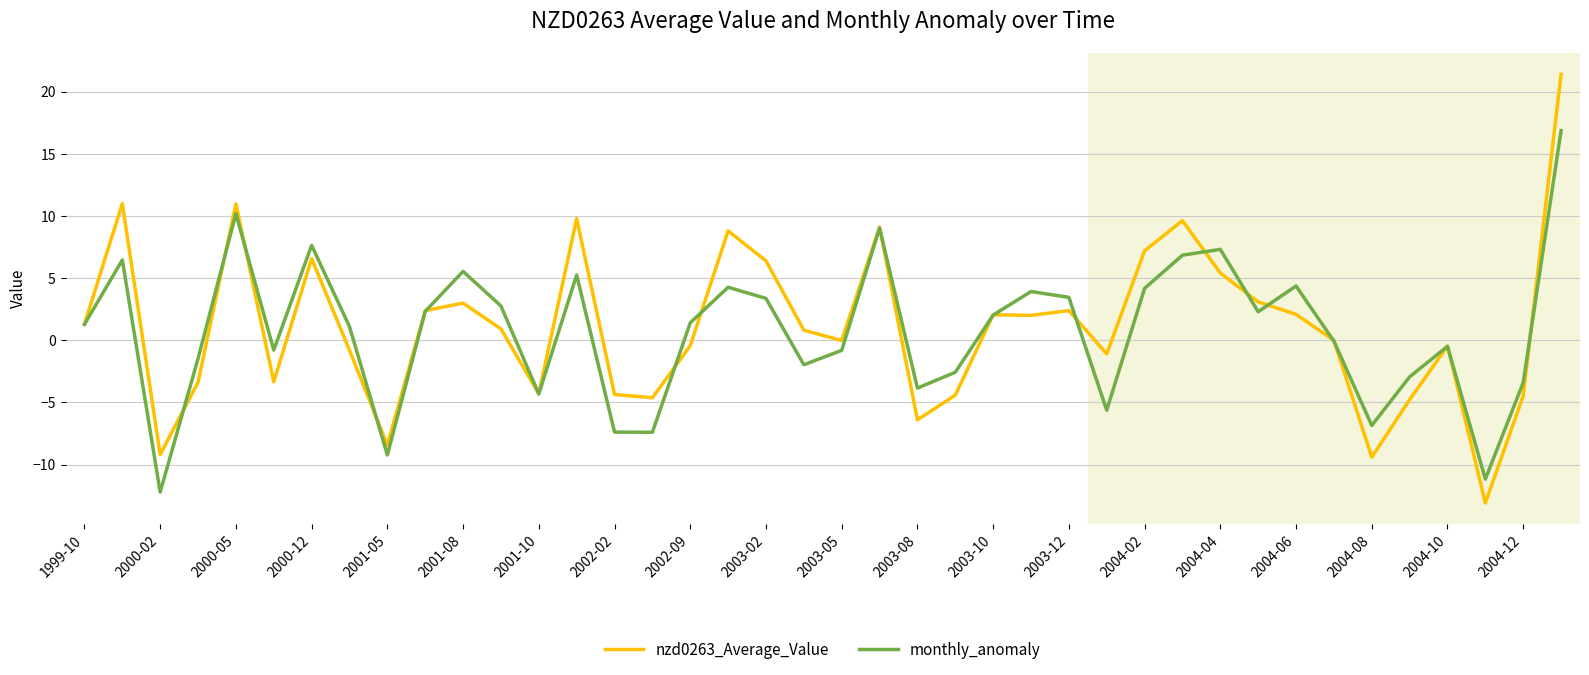

Rank the series by their maximum value, from lowest to highest.

monthly_anomaly, nzd0263_Average_Value